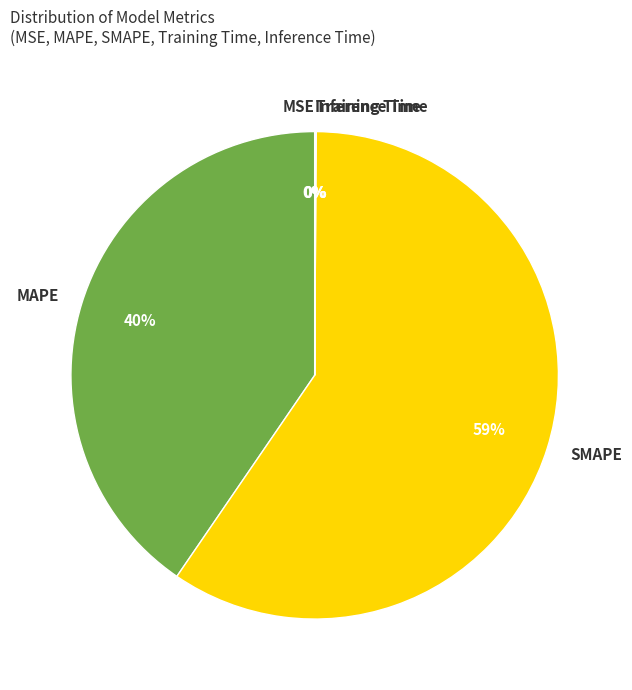

Approximately how many times larger is the value at SMAPE compared to MAPE?

1.5